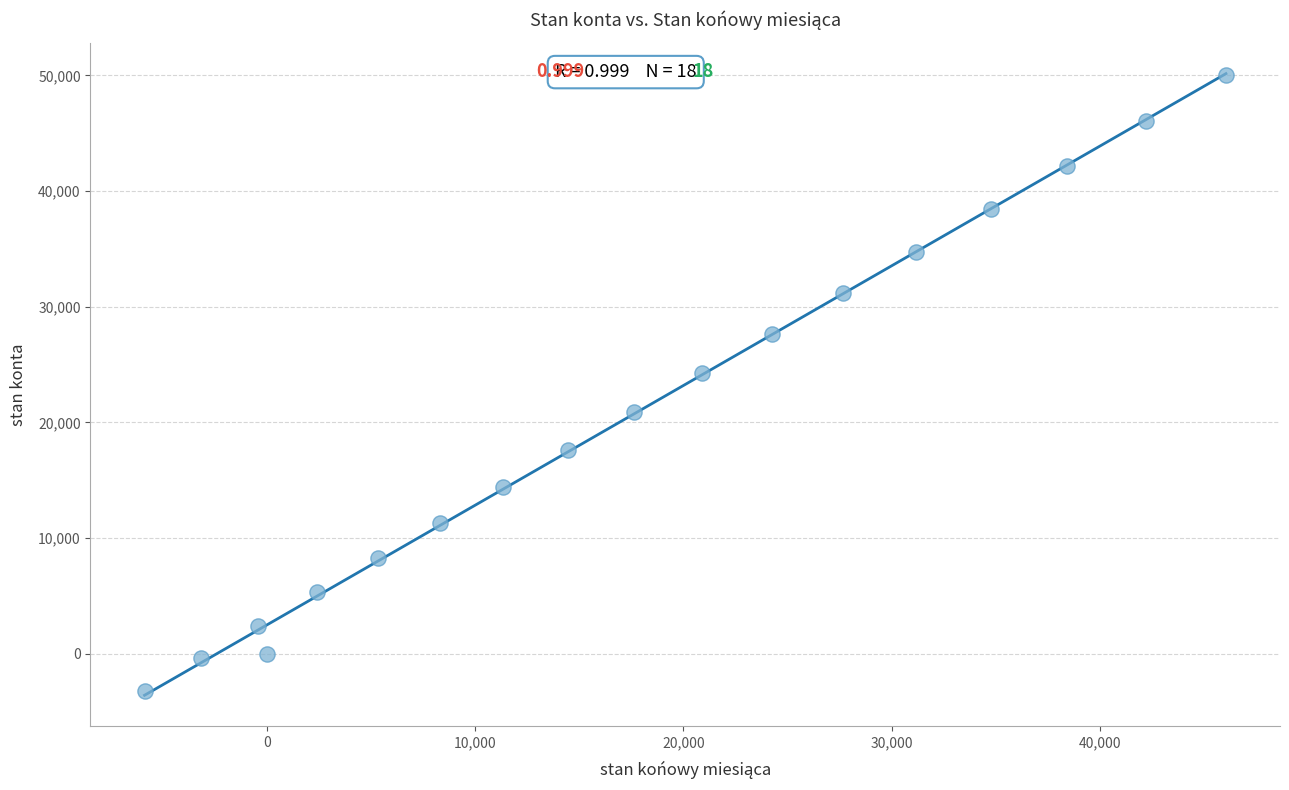

What Y value in the scatter plot is closest to 23408?

24248.2